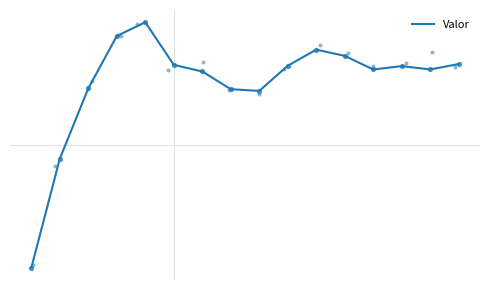

Between 0 and 11, which is larger?

11